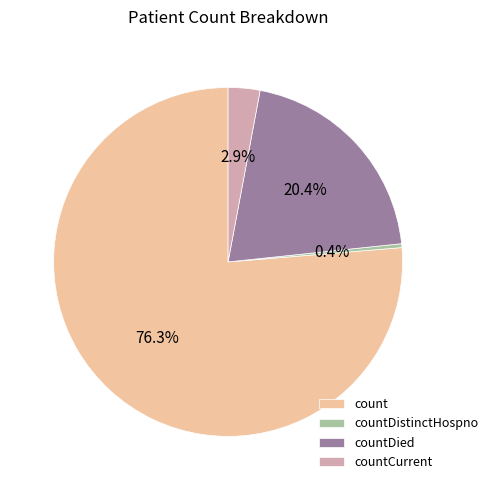

Is it true that countDied is 6% of the pie?

False